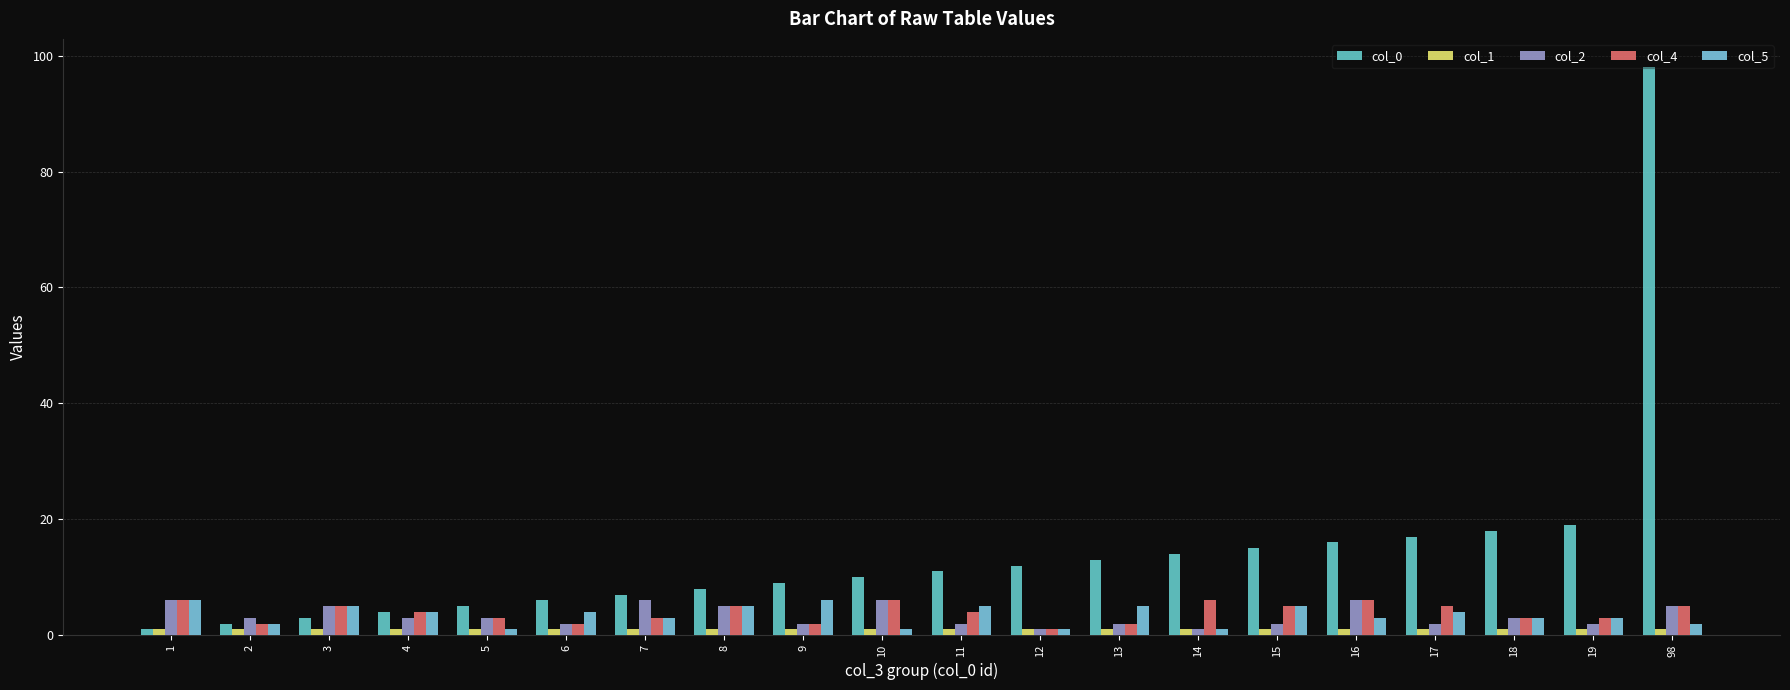

How many bars are there in total?

100